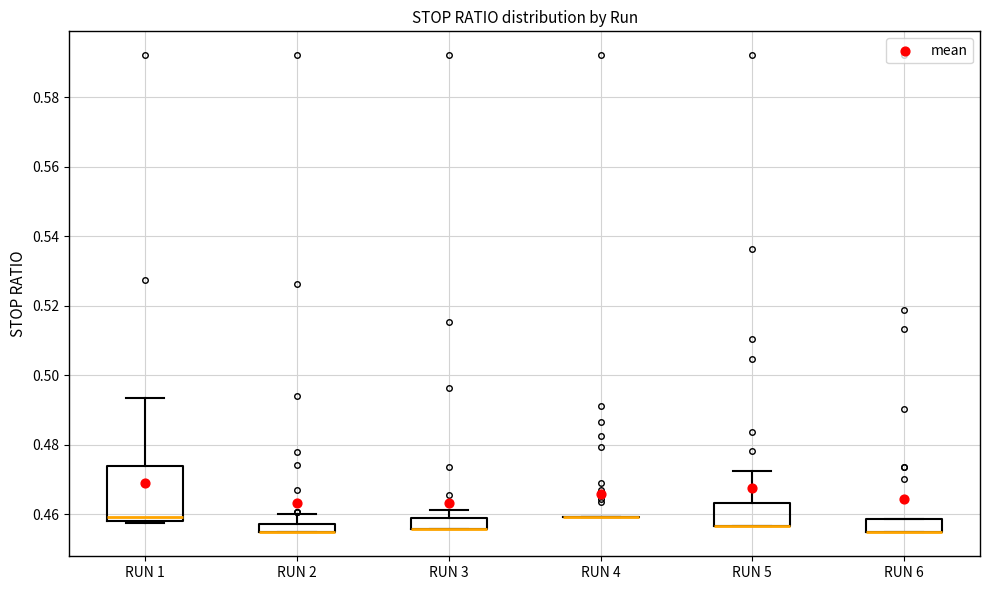

Where is the lower edge of the box for RUN 6 on the y-axis? The values are not printed on the chart, so give them approximately, as read against the axis.

0.456